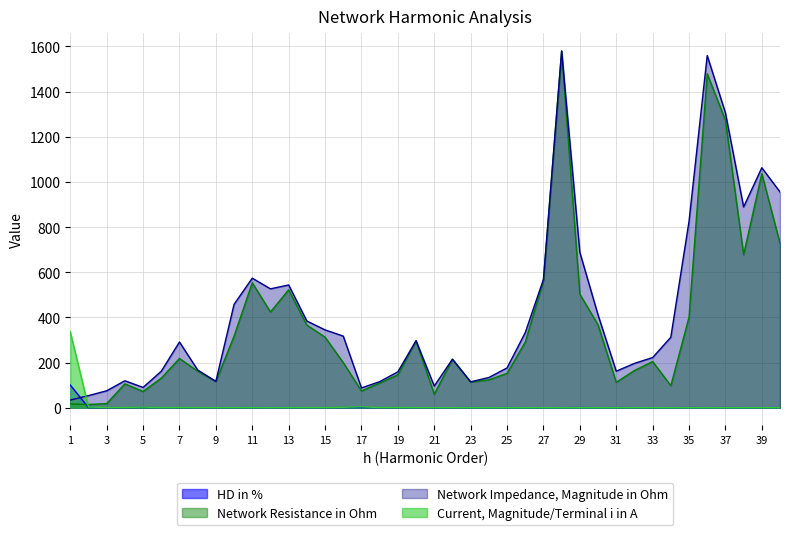

At which category does Current, Magnitude/Terminal i in A reach its first local valley?

3